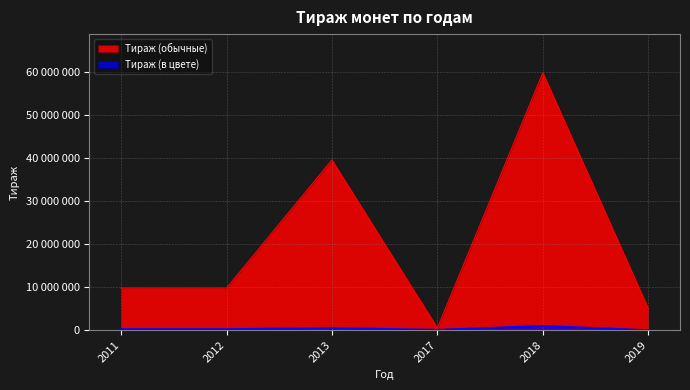

Reading left to right, extract all data points from this chart.

Тираж (обычные): 9750000	9750000	39500000	500000	59750000	5000000
Тираж (в цвете): 250000	250000	500000	100000	1000000	0